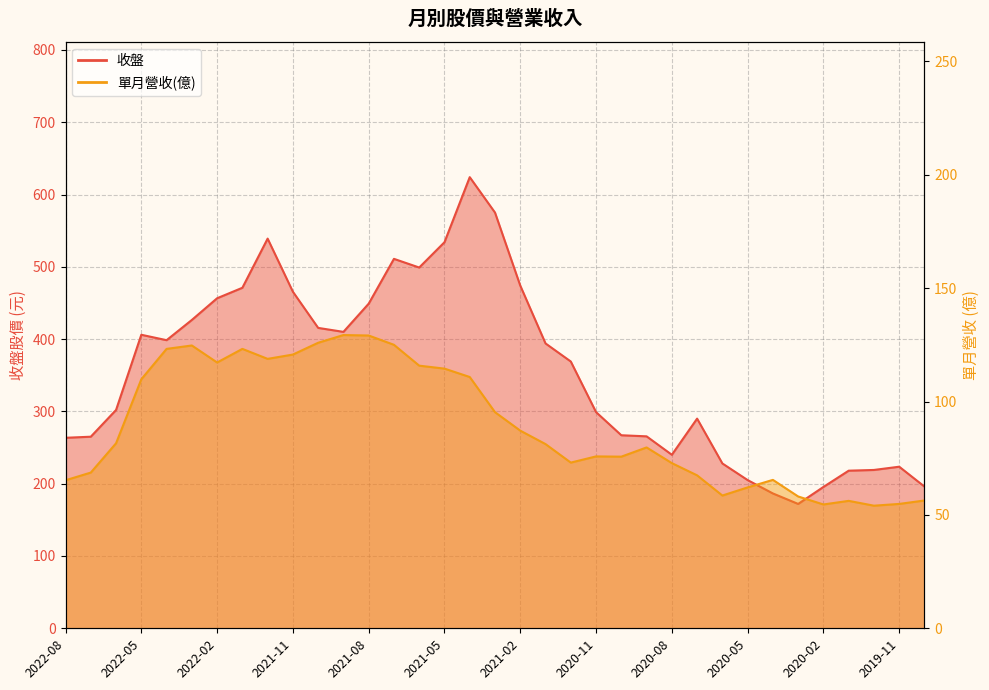

List the series in order of their overall mean, highest first.

收盤, 單月營收(億)